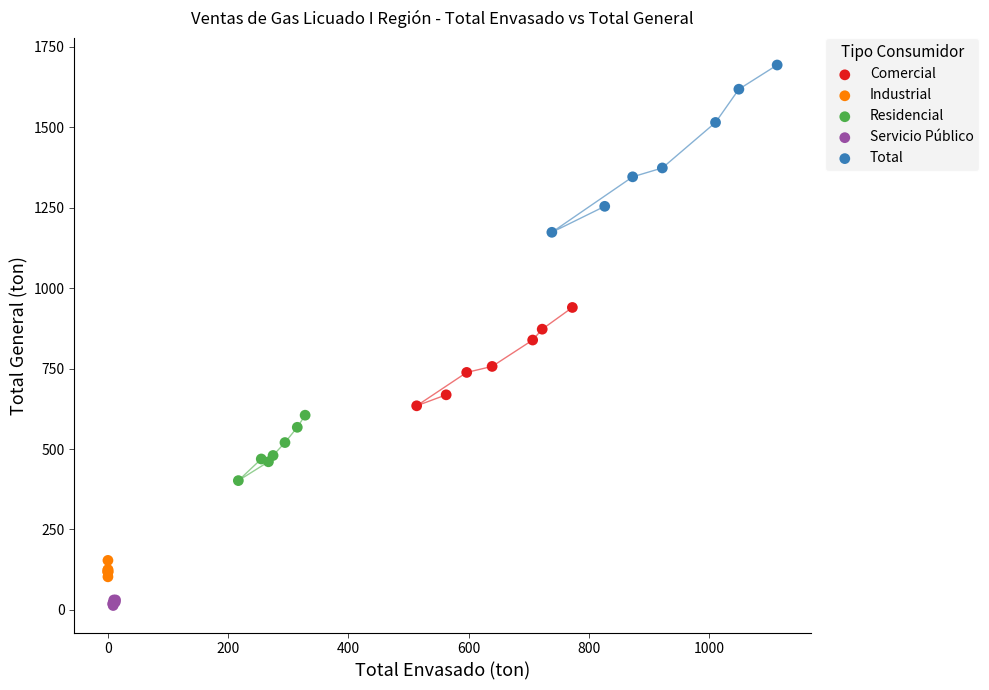

Which series contains the highest Y value?

Total